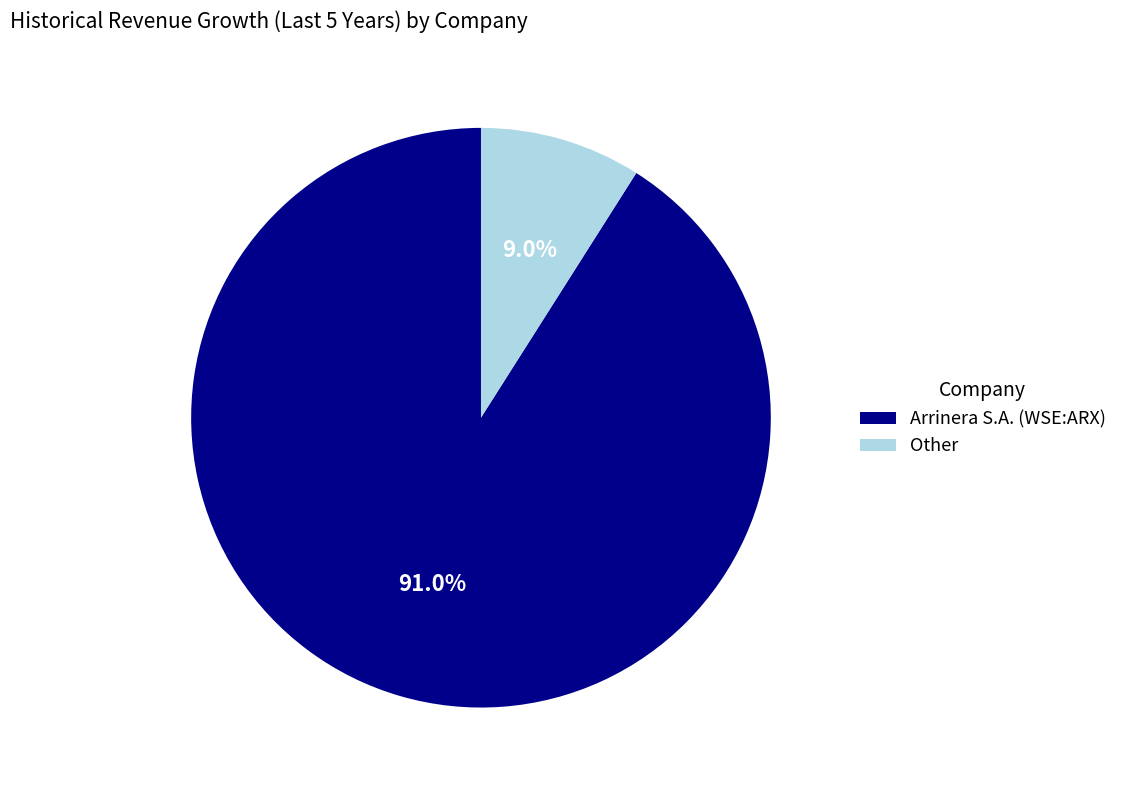

Do Other and Arrinera S.A. (WSE:ARX) together represent more than half of the pie?

Yes